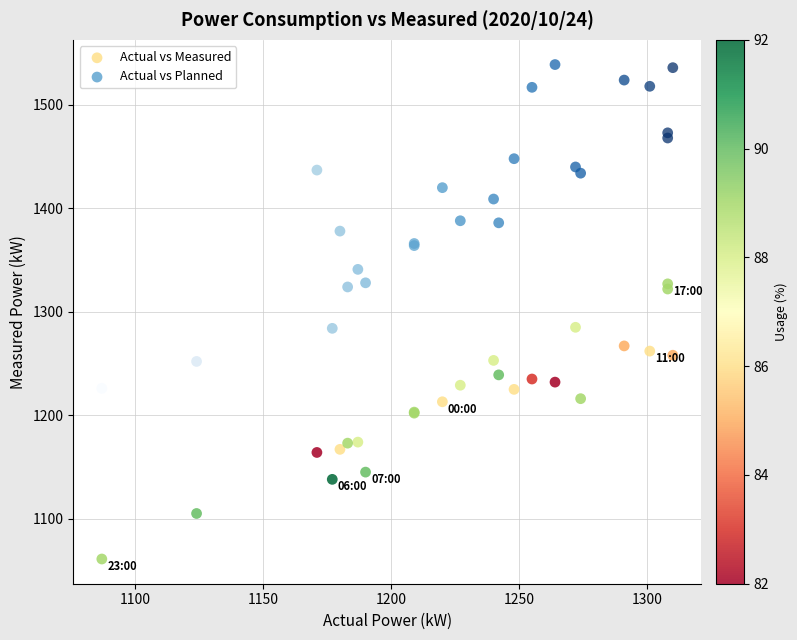

Which series contains the lowest Y value?

Actual vs Measured